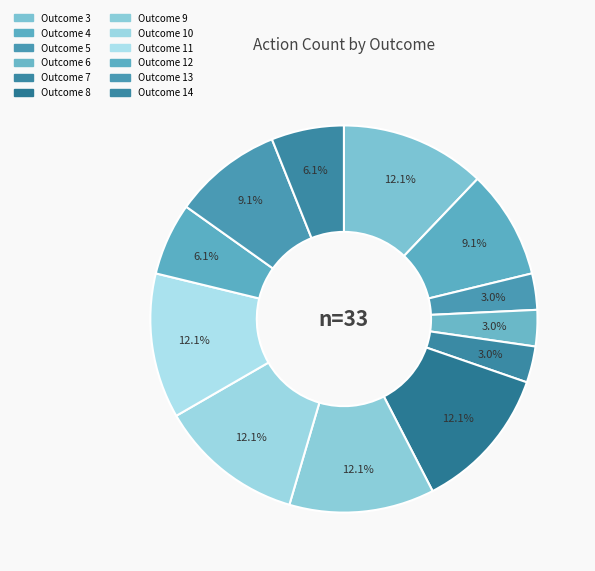

Count the number of slices in the pie.

12